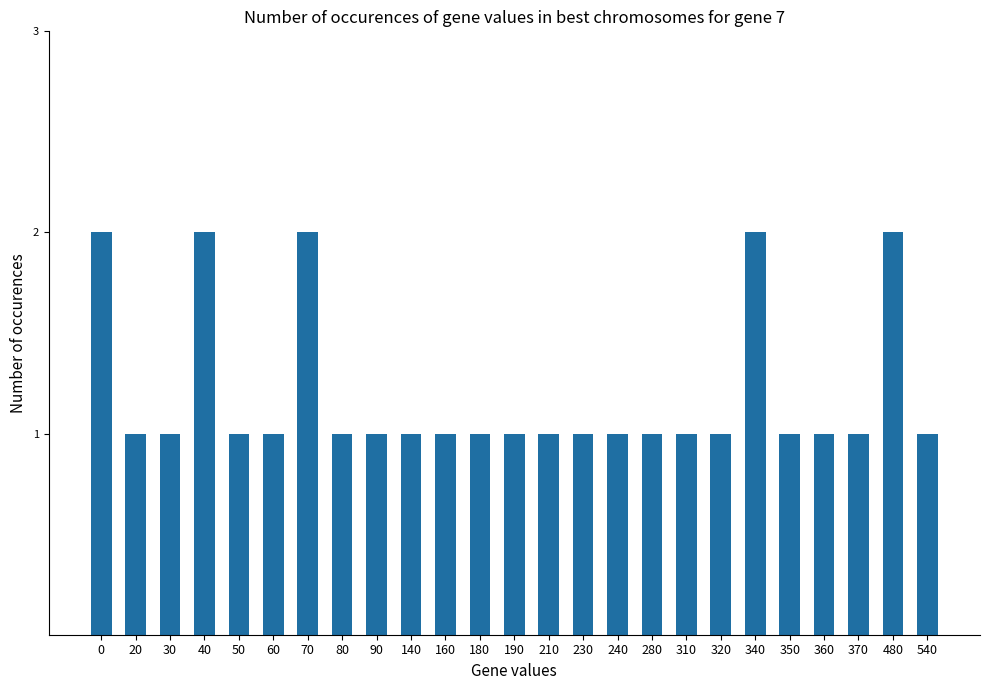

What is the sum of all values?

30